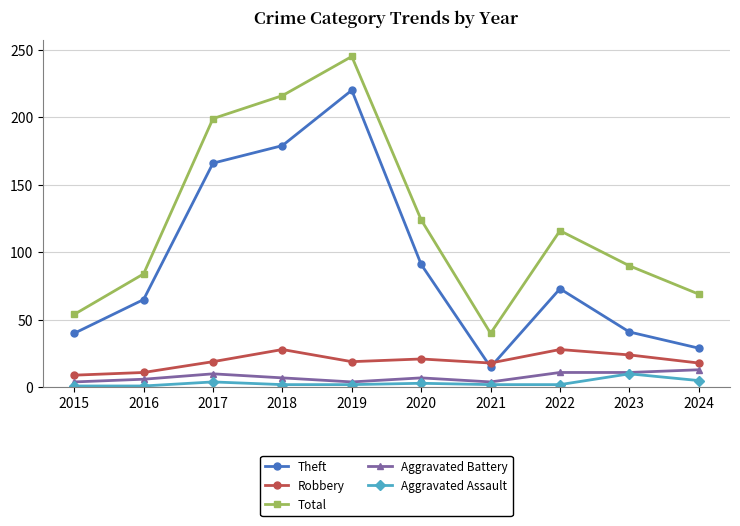

What is the difference between the highest and lowest values at 2018?

214